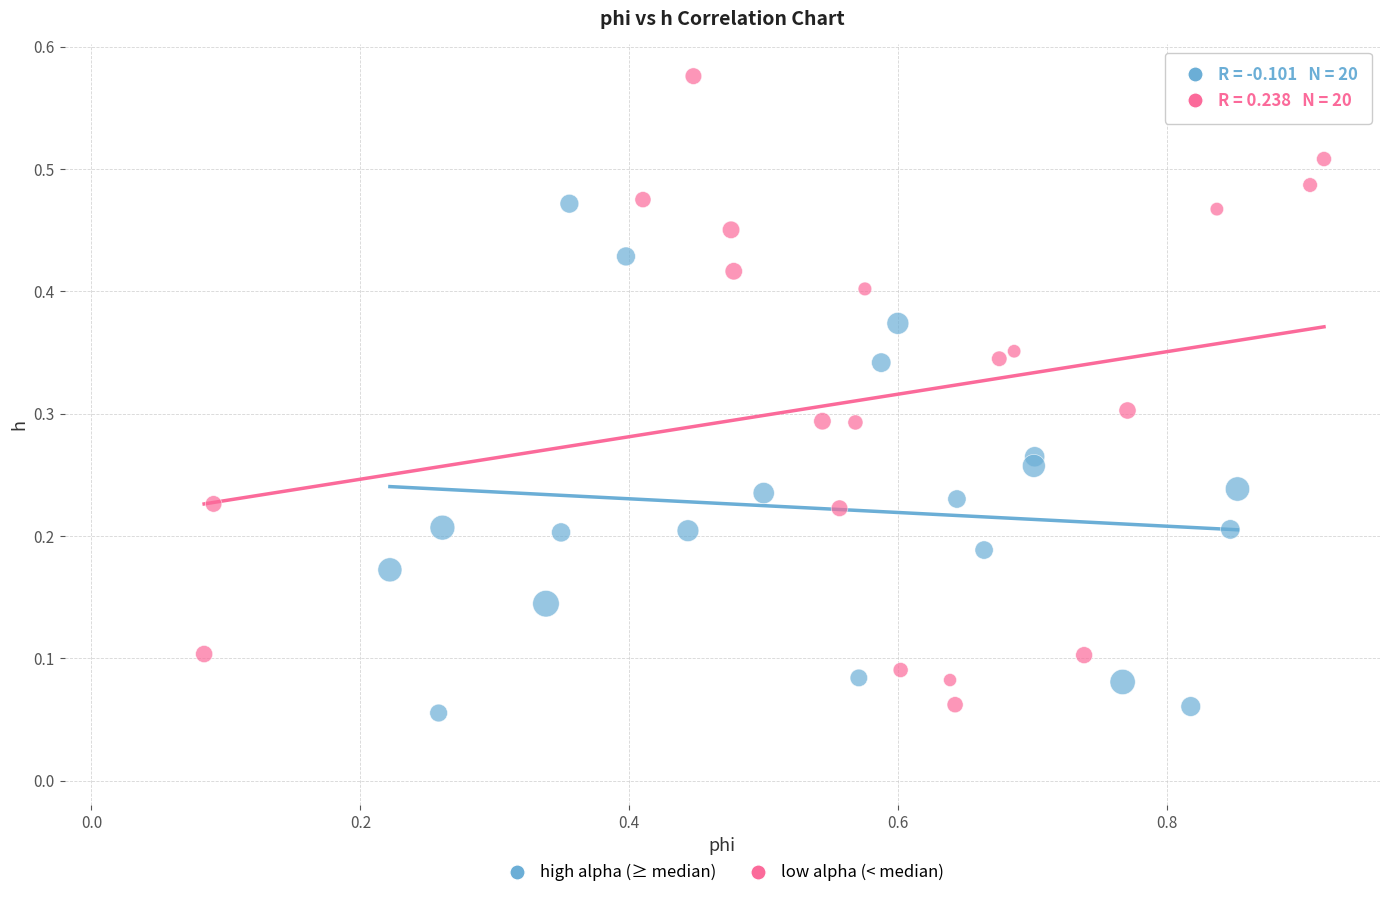

Which series has the largest Y range (max minus min)?

low alpha (< median)